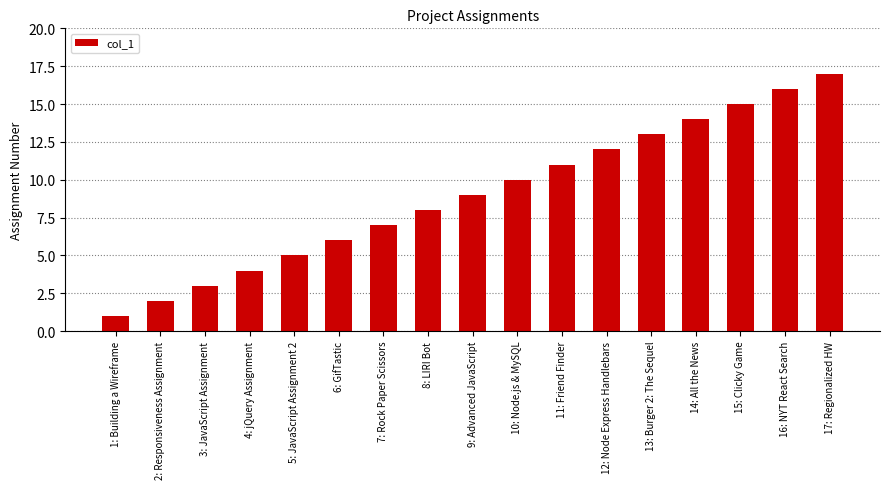

Which has a higher value, 9: Advanced JavaScript or 4: jQuery Assignment?

9: Advanced JavaScript